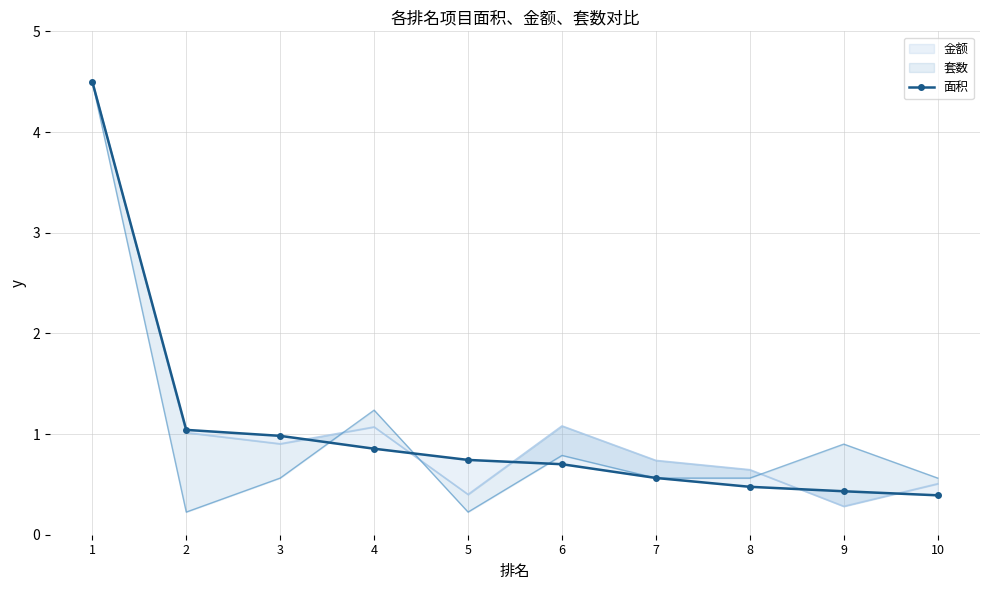

At which label is the value closest to 2?

2